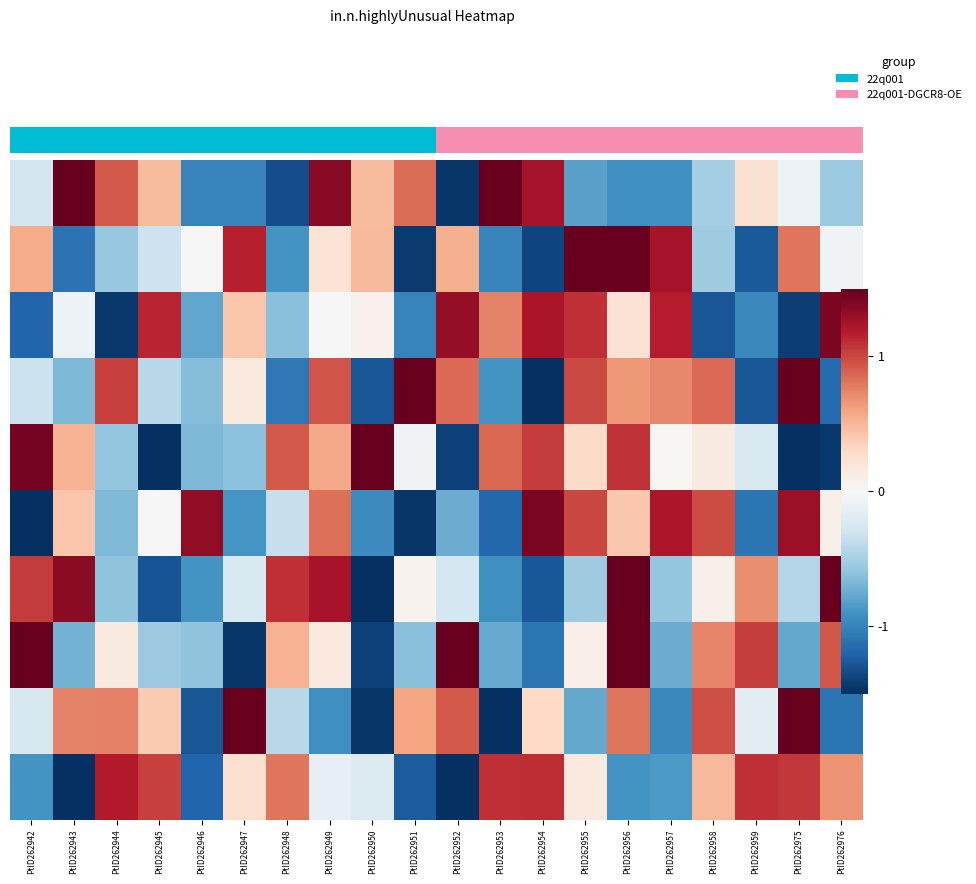

What is the total value across all series at PtID262976?

0.3